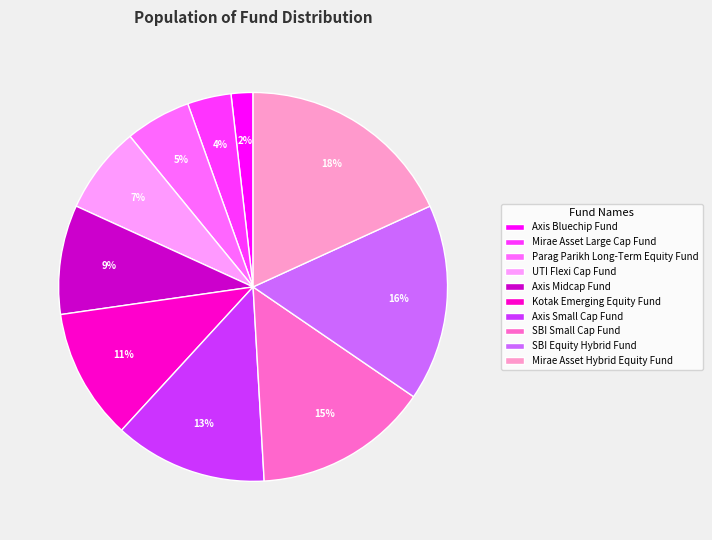

Count the number of slices in the pie.

10